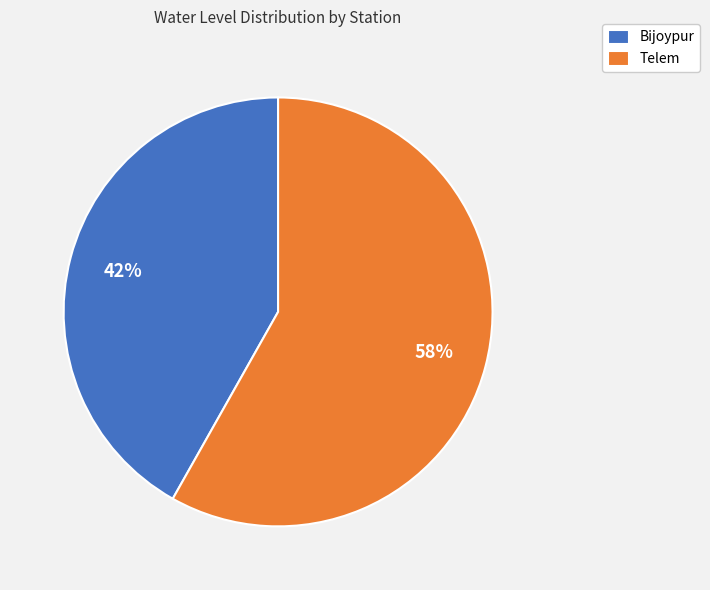

Which has a higher value, Telem or Bijoypur?

Telem